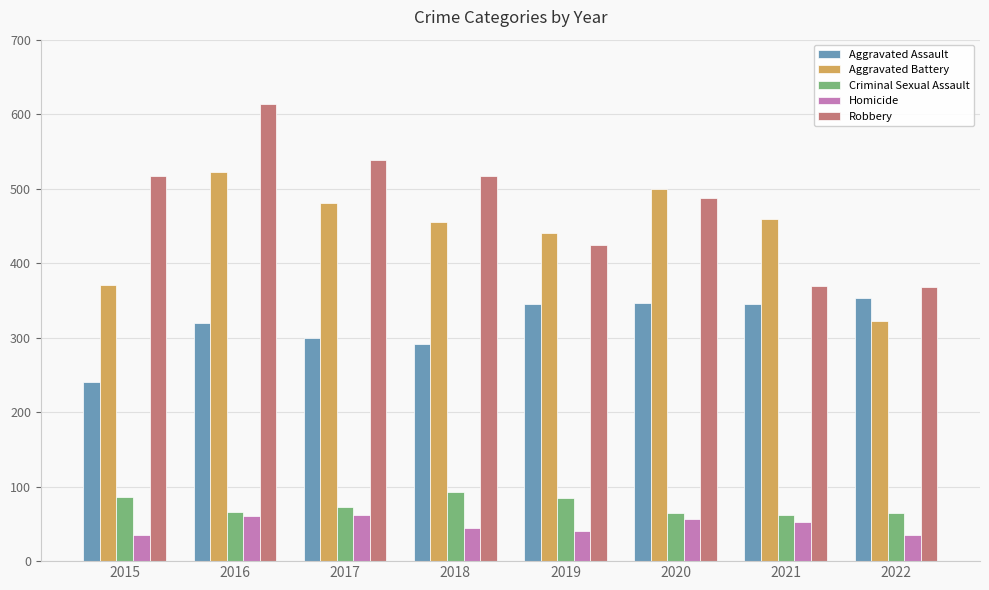

Read the Homicide value at 2016, to the nearest 10.

60